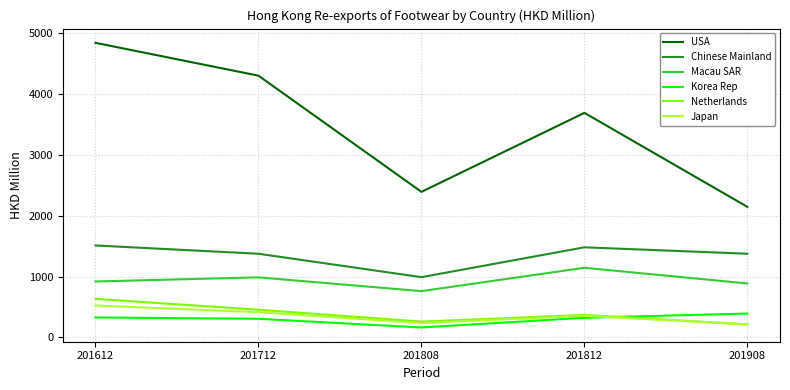

True or false: Macau SAR and Korea Rep cross at least once.

False